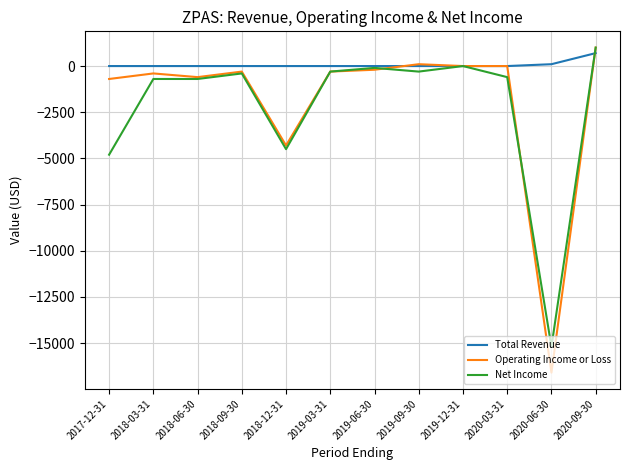

Is the value of Net Income at 2018-09-30 greater than the value of Total Revenue at 2020-09-30?

No